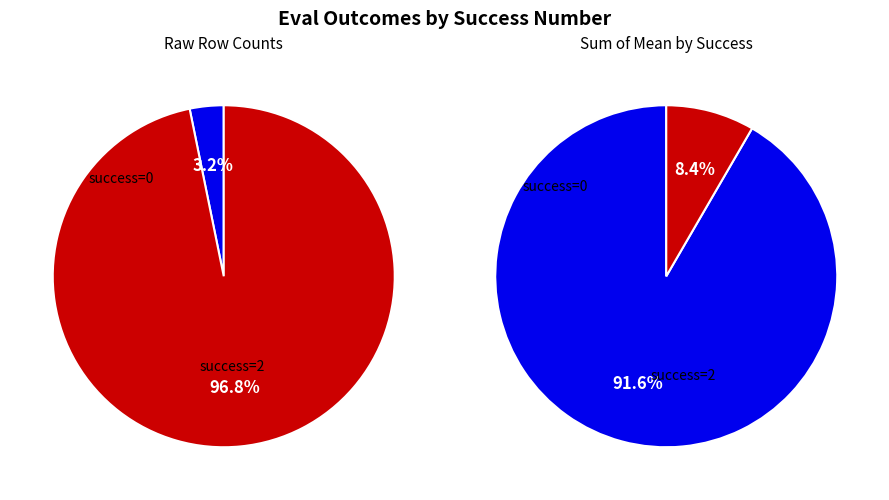

Which has a higher value, 0 or 2?

2